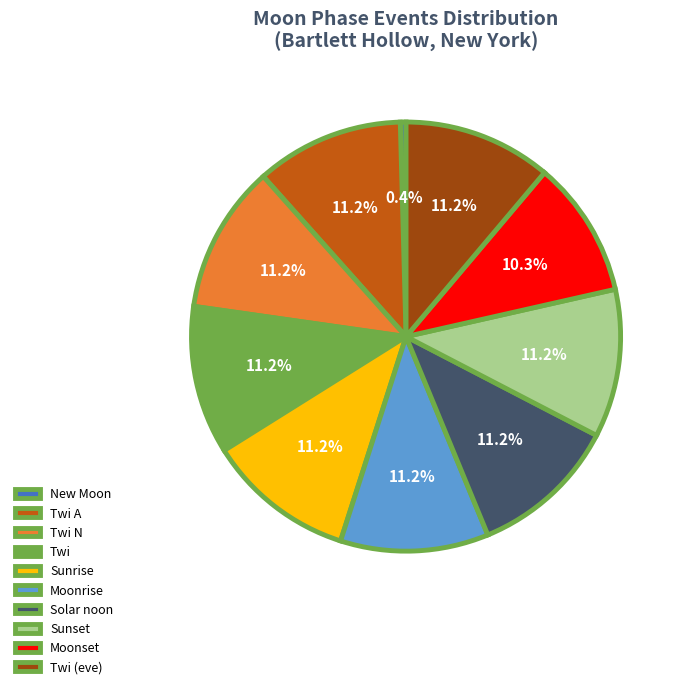

Does Moonset represent more than half of the total?

No